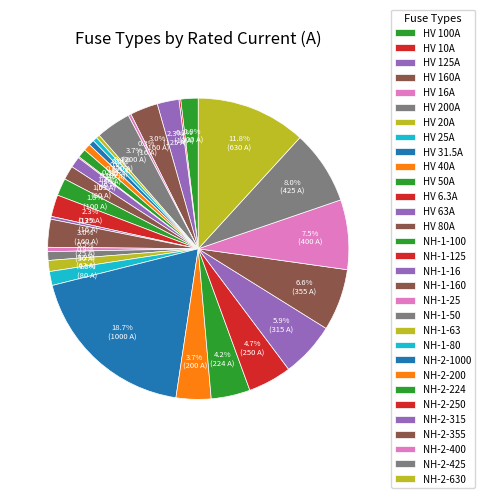

How many segments does this pie chart have?

31